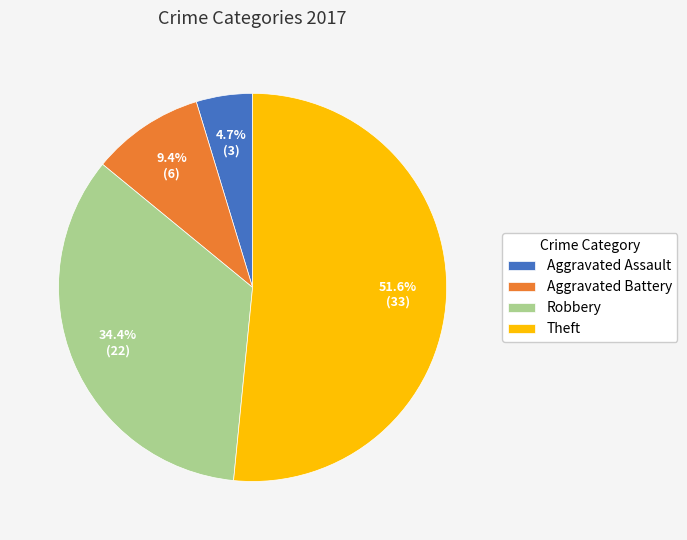

What percentage do Theft and Aggravated Assault together represent?

56.2%